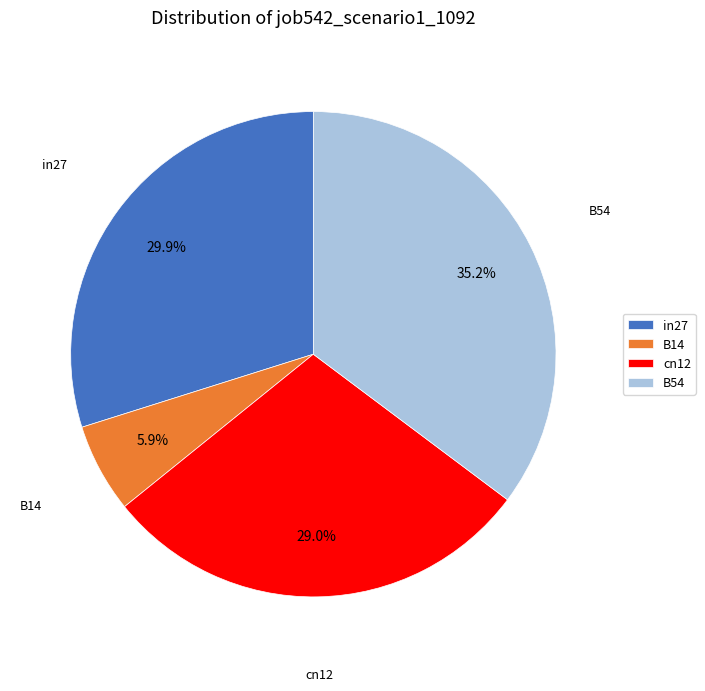

Count the number of slices in the pie.

4